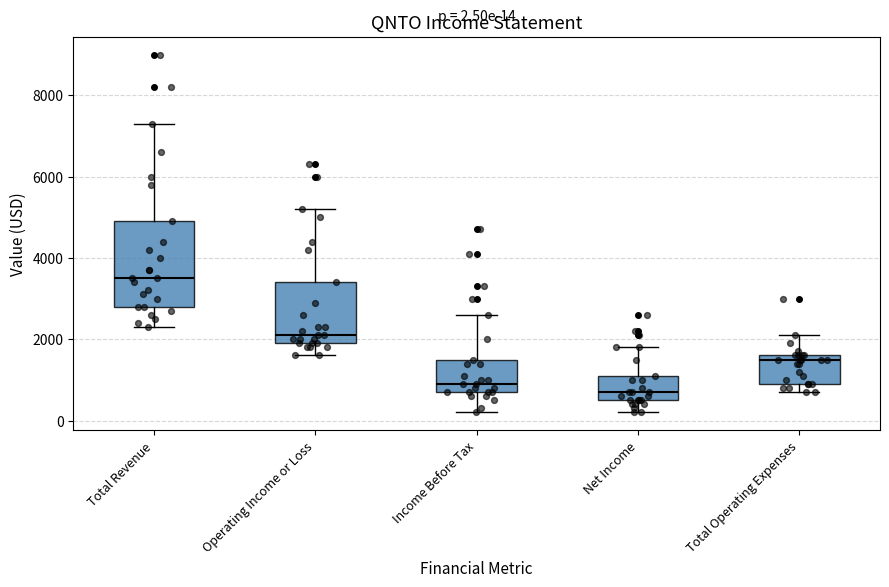

Which box's median line is the lowest?

Net Income